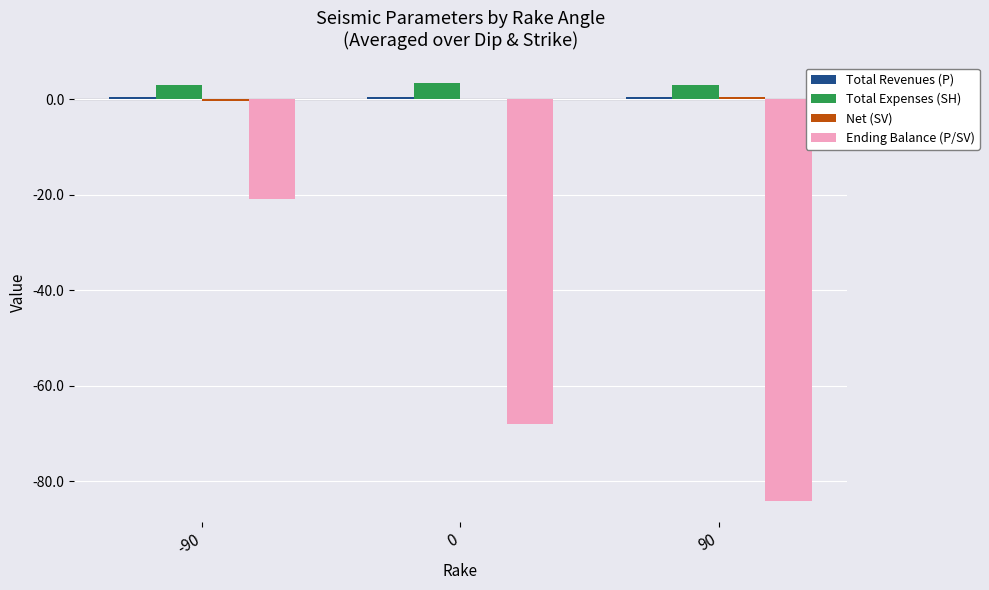

How many series are shown in this chart?

4